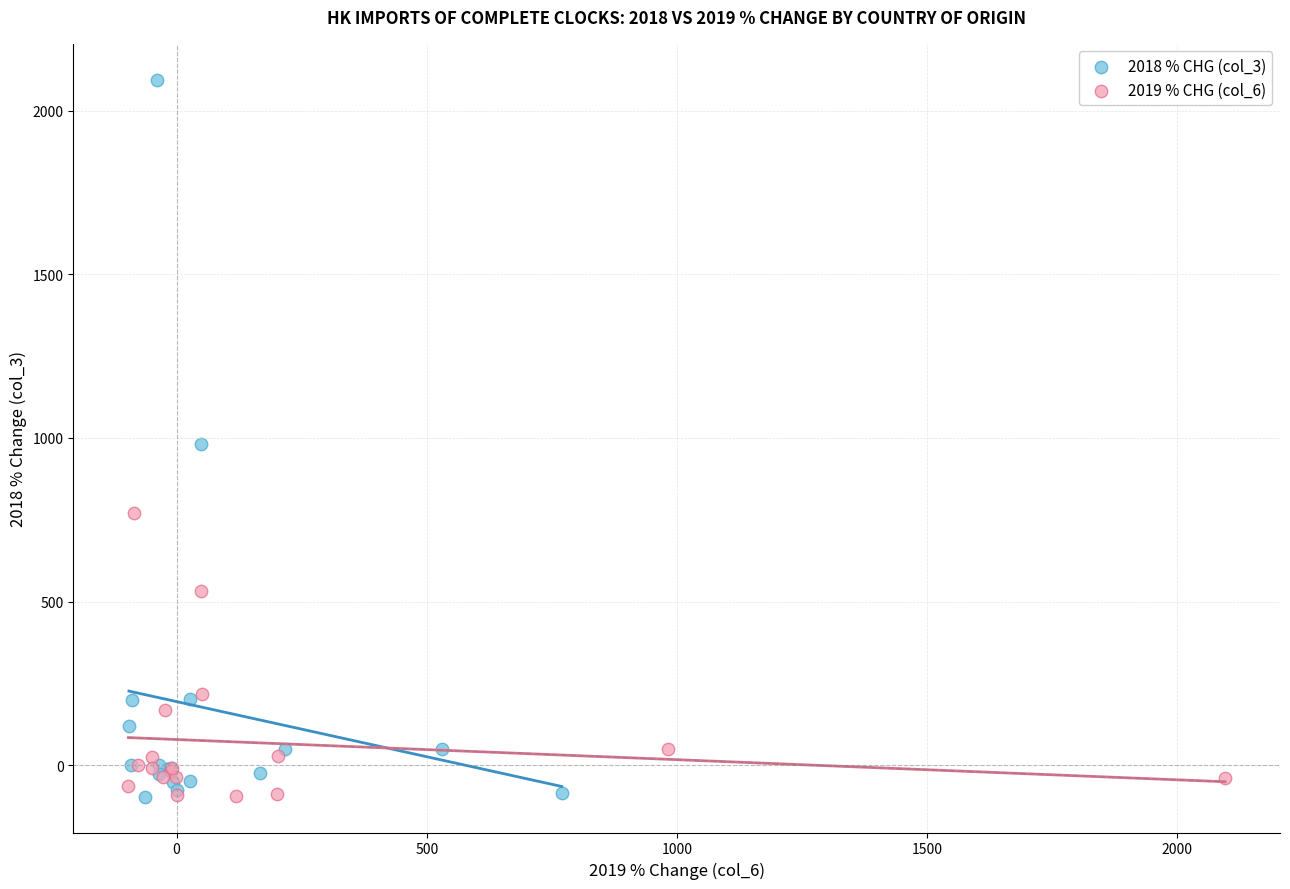

Which series has the largest Y range (max minus min)?

2018 % CHG (col_3)